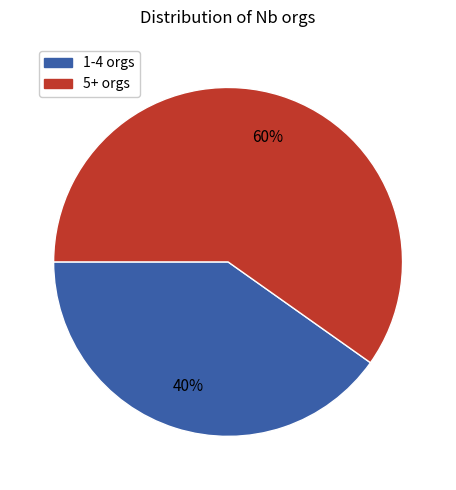

To the nearest percent, what is the difference between the largest and smallest slice percentages?

20%